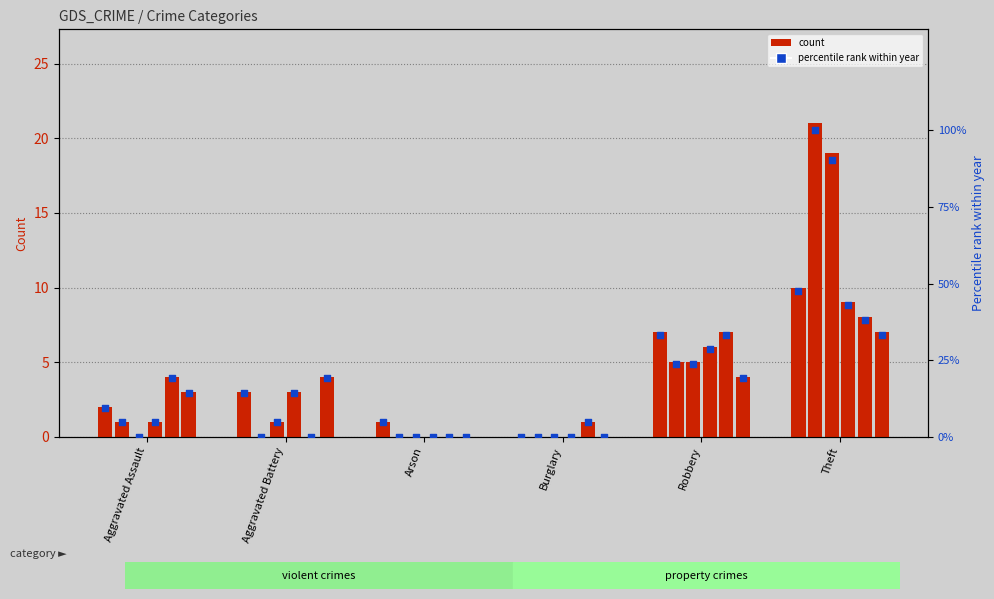

What is the total value across all series at Theft?

183.1